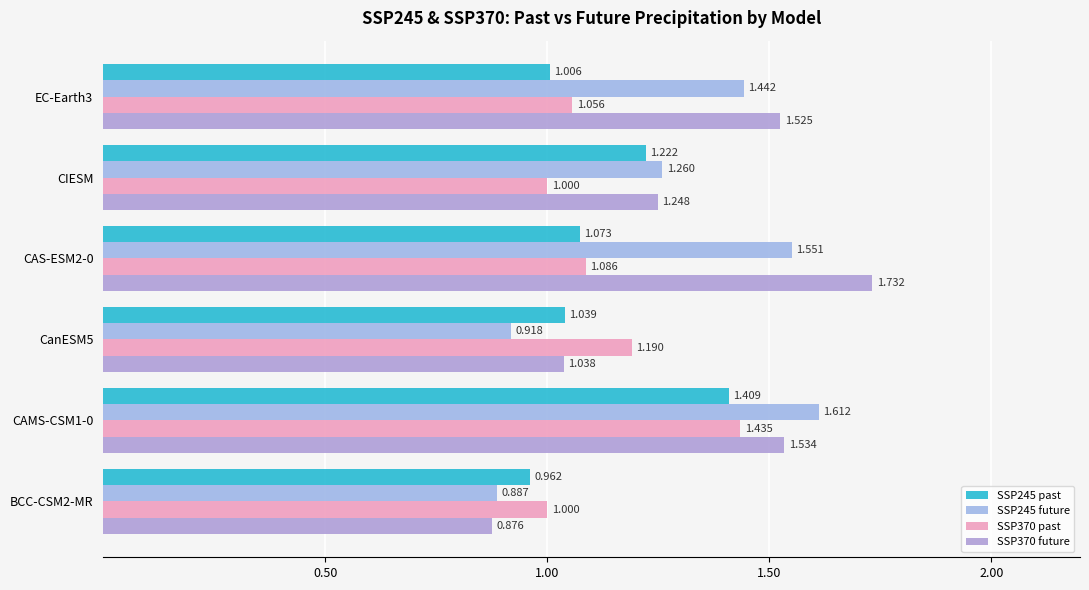

Count the number of categories in the chart.

6